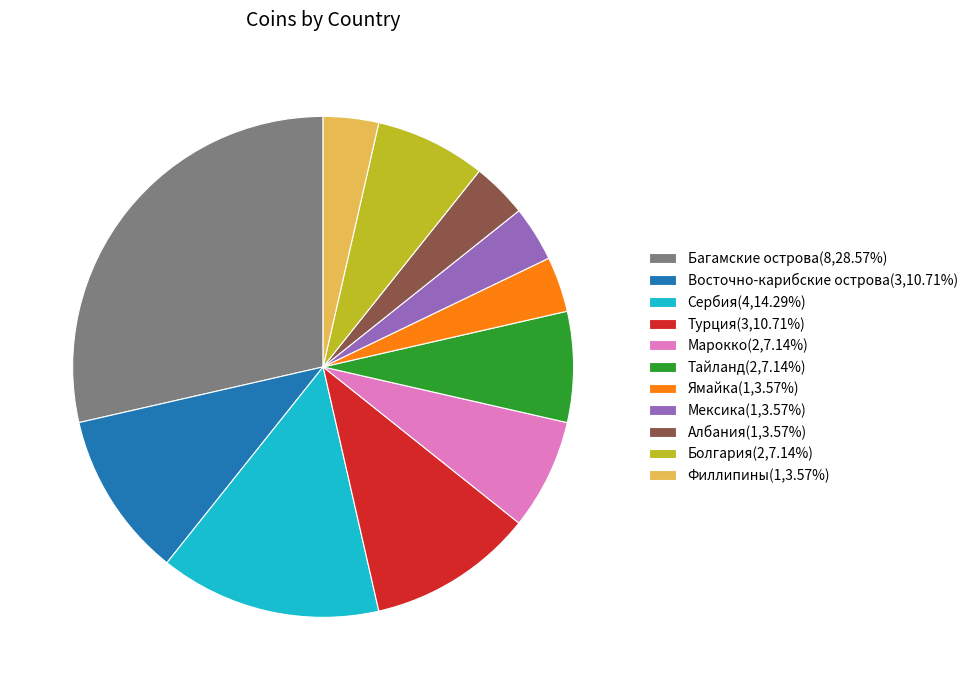

Count the number of slices in the pie.

11